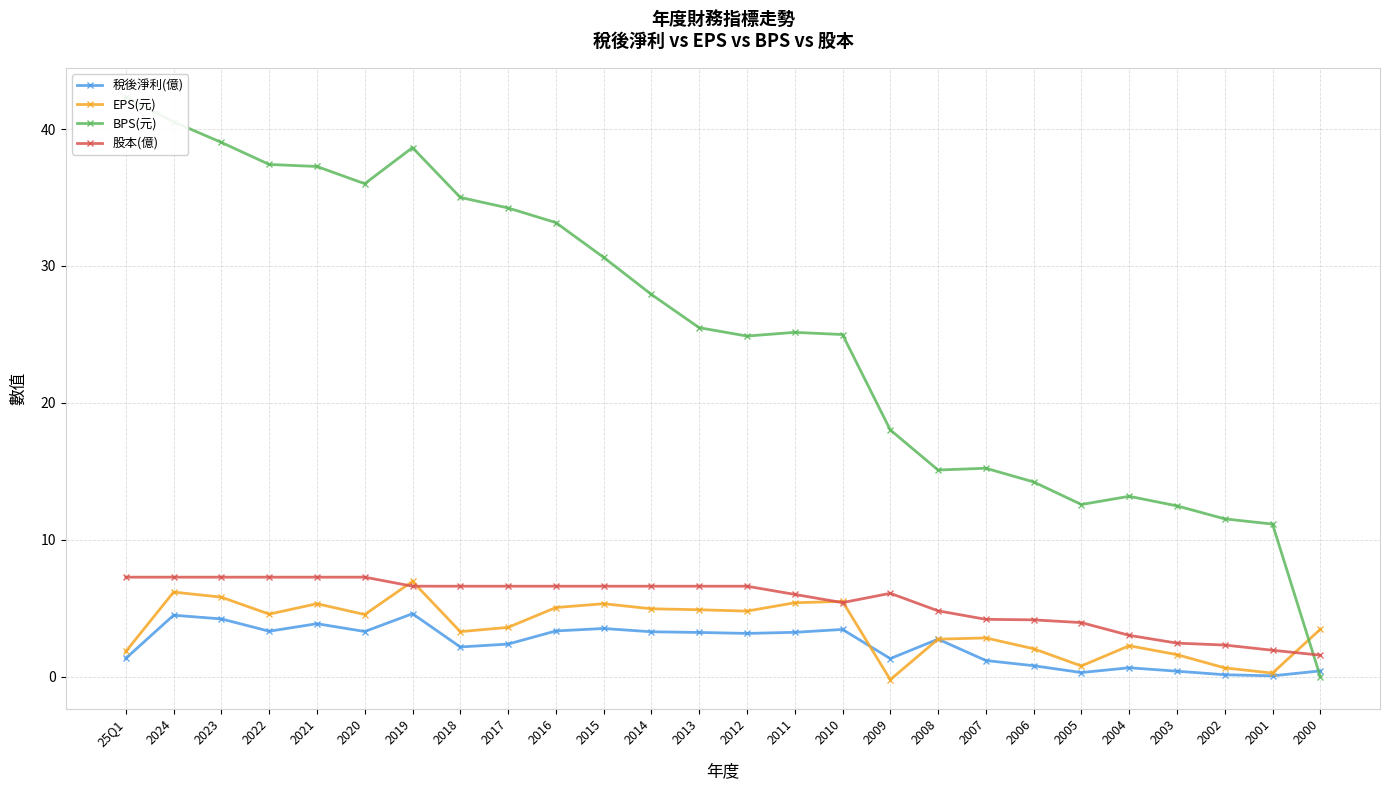

Which series ends up on top after the final intersection of EPS(元) and 稅後淨利(億)?

稅後淨利(億)